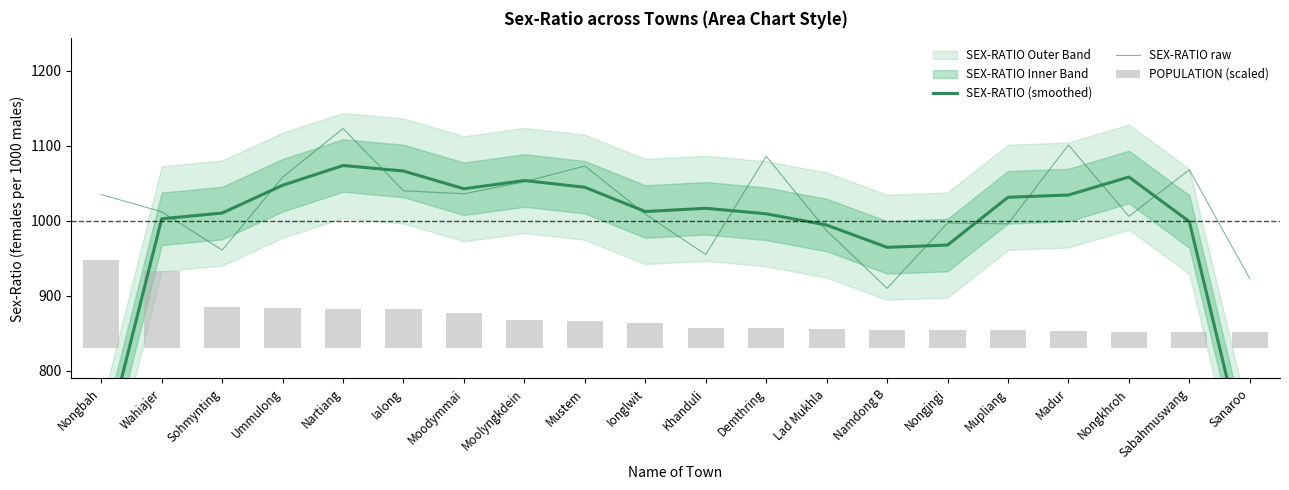

Reading right to left, what are all the values shown in this chart?

SEX-RATIO (smoothed): 663.7	999.0	1058.3	1034.3	1031.3	967.7	964.7	994.3	1009.3	1016.7	1012.3	1044.7	1053.7	1042.7	1066.3	1073.7	1047.3	1010.3	1002.7	682.3
SEX-RATIO raw: 923.0	1068.0	1006.0	1101.0	996.0	997.0	910.0	987.0	1086.0	955.0	1009.0	1073.0	1052.0	1036.0	1040.0	1123.0	1058.0	961.0	1012.0	1035.0
POPULATION (scaled): 21.4	21.6	21.8	23.5	24.1	24.6	24.7	25.6	27.2	27.7	34.3	35.9	37.8	47.4	51.9	52.2	54.2	55.7	103.7	117.2